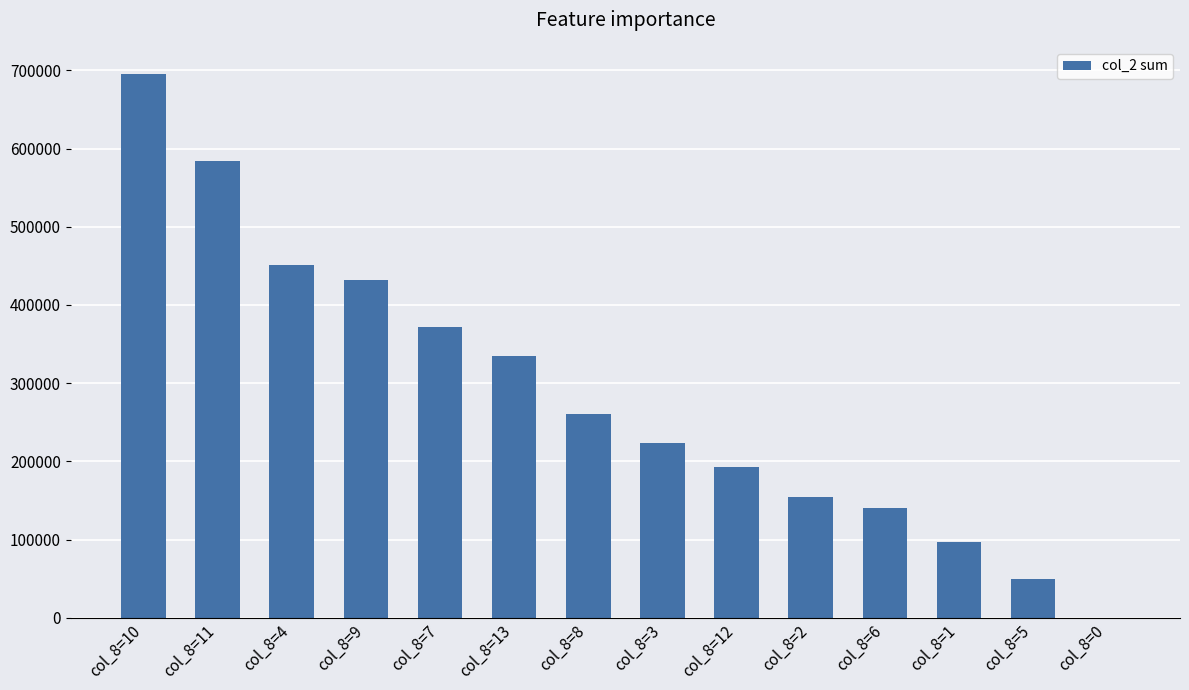

What is the difference between the values at col_8=7 and col_8=13?

37040